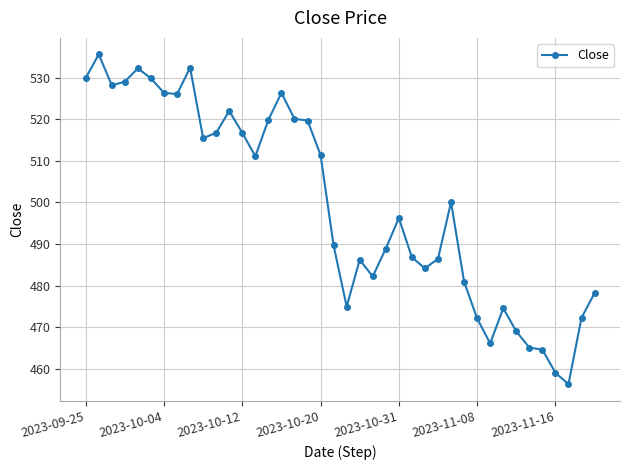

What is the minimum value shown in the chart?

456.3